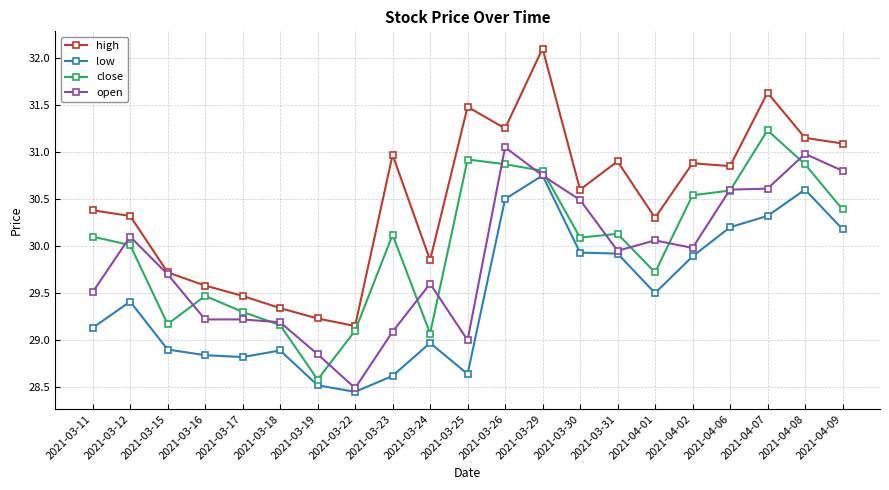

Which category has the highest value across all series?

2021-03-29